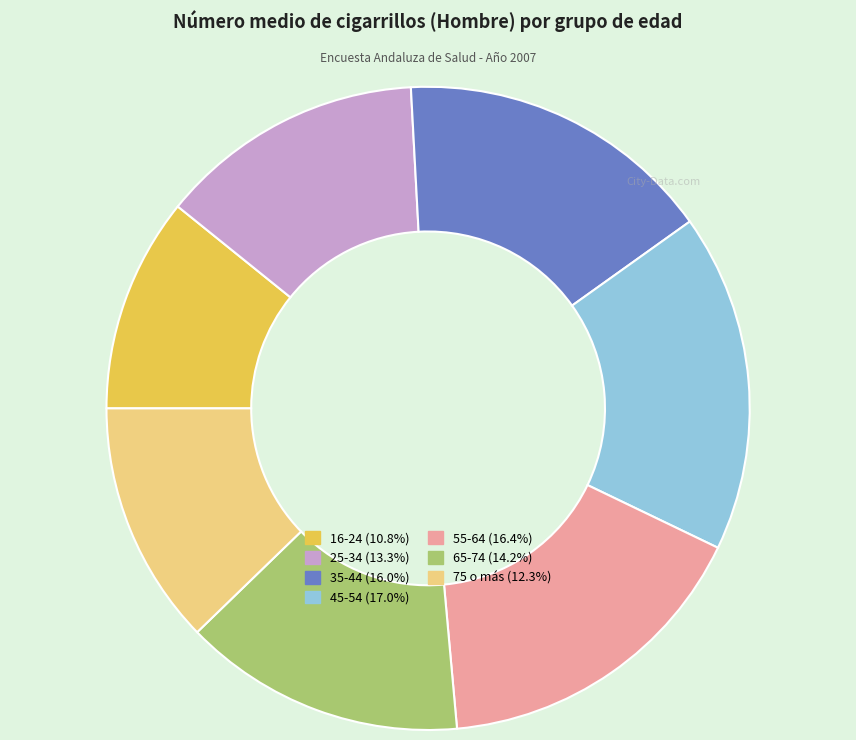

Is it true that 55-64 is 22% of the pie?

False